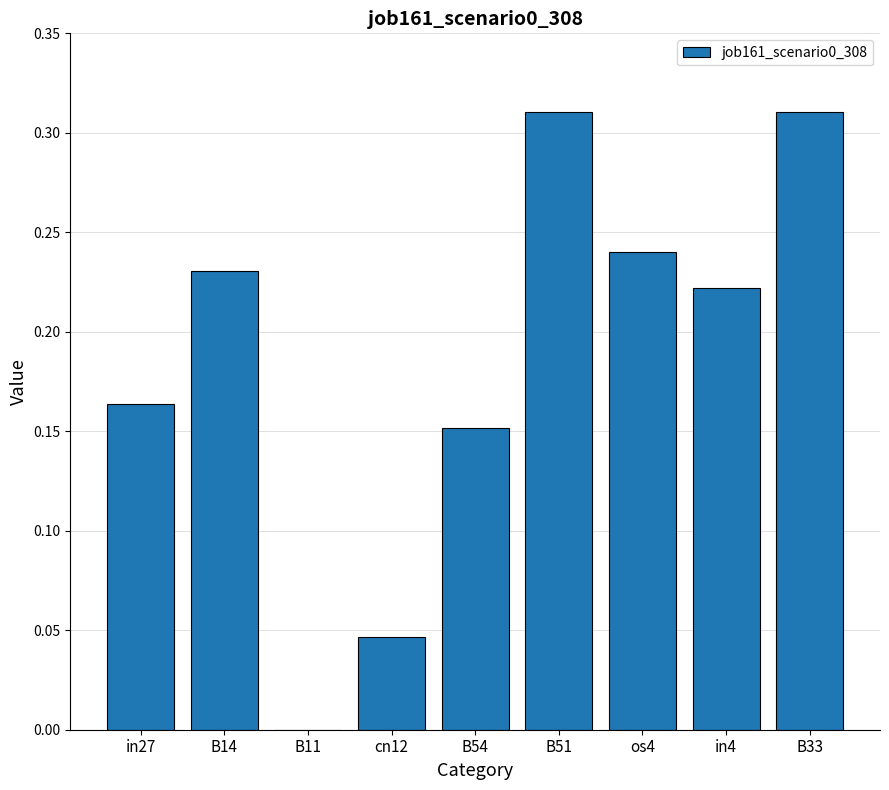

What is the sum of the values at cn12 and B33?

0.4